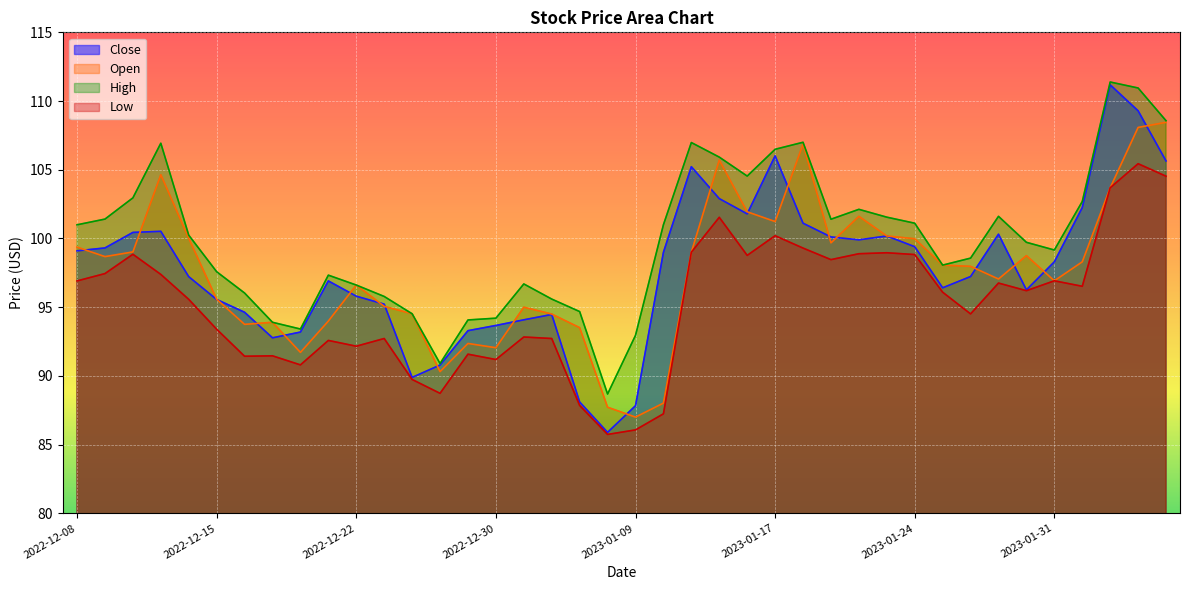

How many values in the Open series are below 98?

20